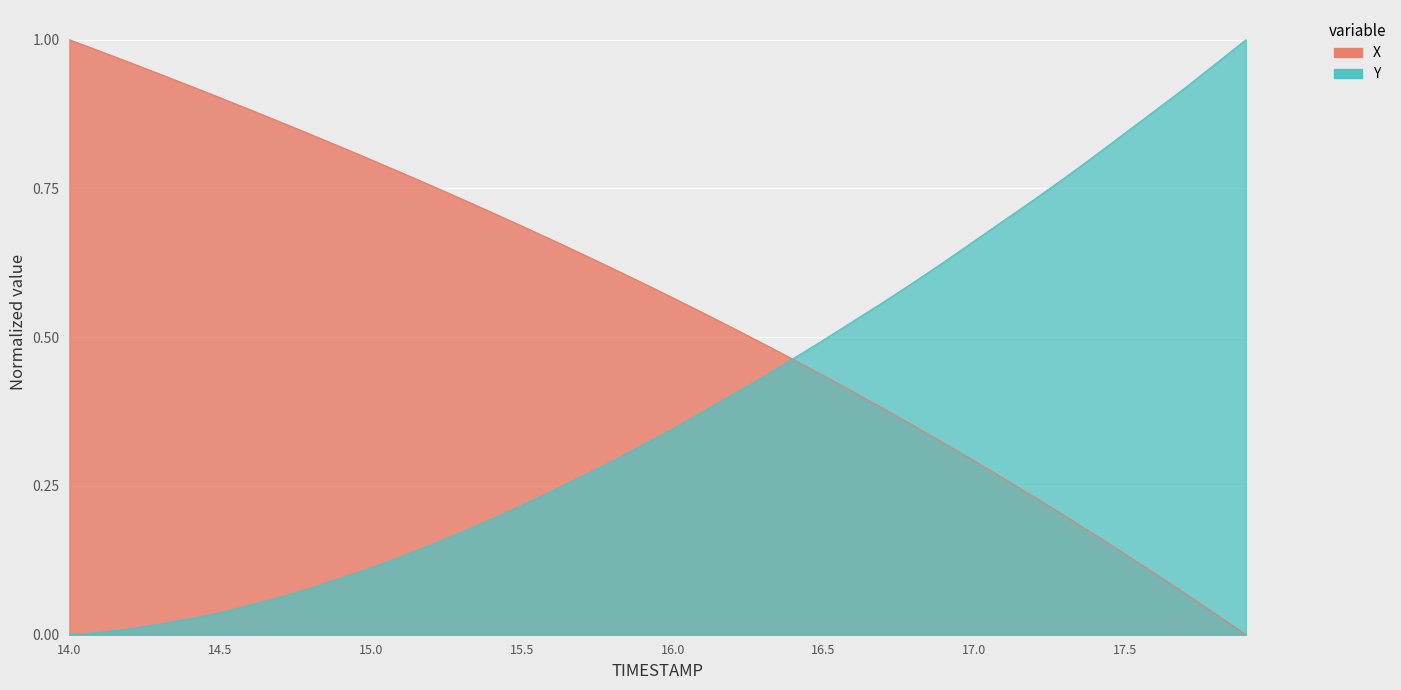

What are all the series names shown in the legend?

X, Y